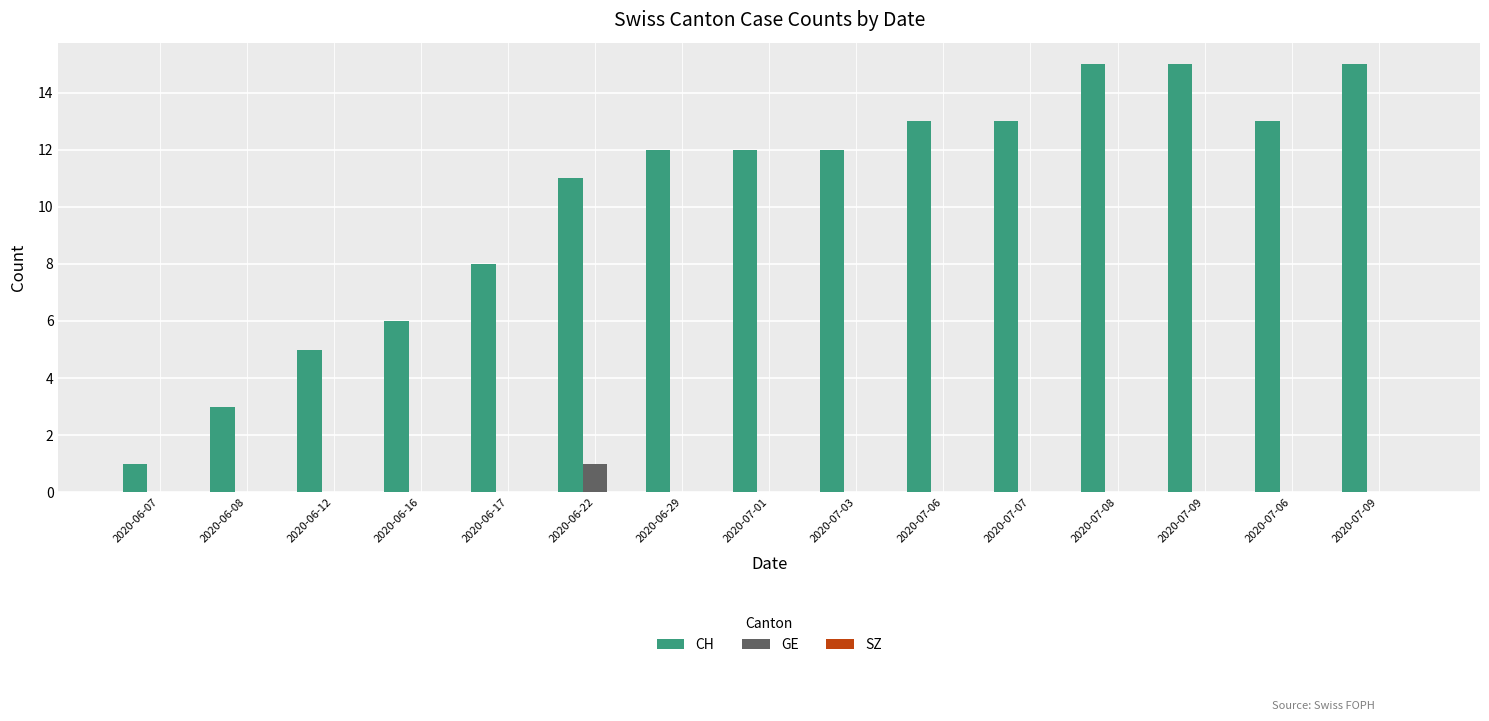

Which series has the largest total across all categories?

CH